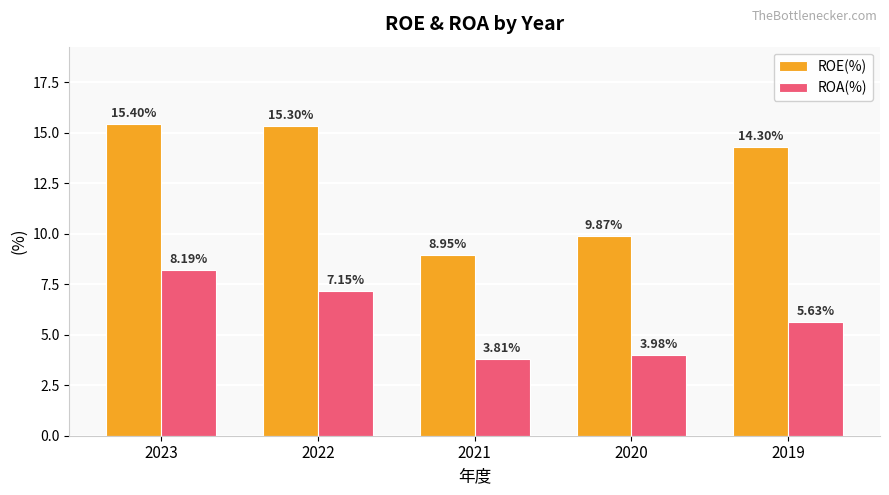

What is the spread (max minus min) of values at 2021?

5.1